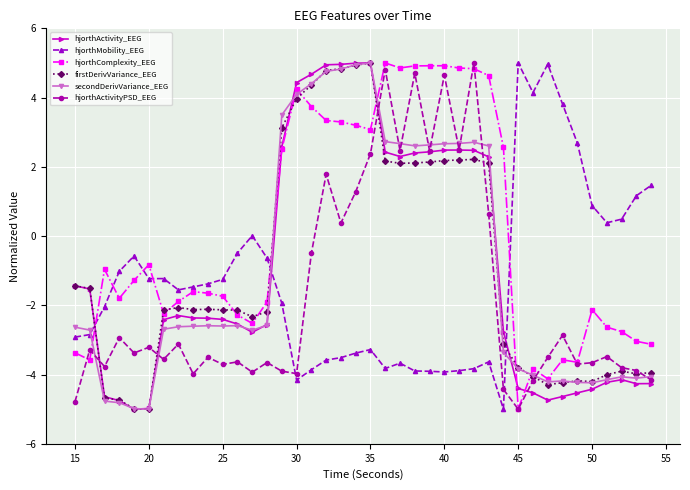

What is the sum of all secondDerivVariance_EEG values?

-37.5